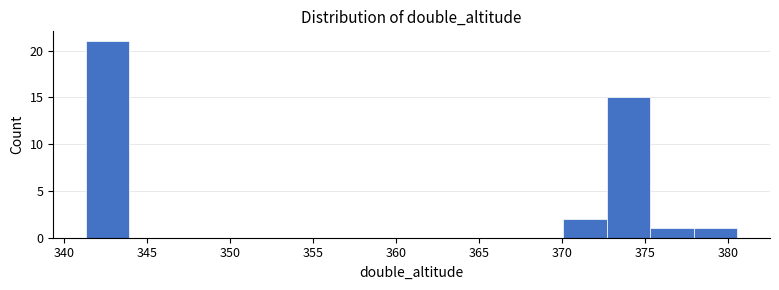

How tall is the bar that spans 378.0 to 380.5 on the x-axis? Neither the bar edges nor the heights are printed on the chart, so give them approximately, as read against the axes.

1